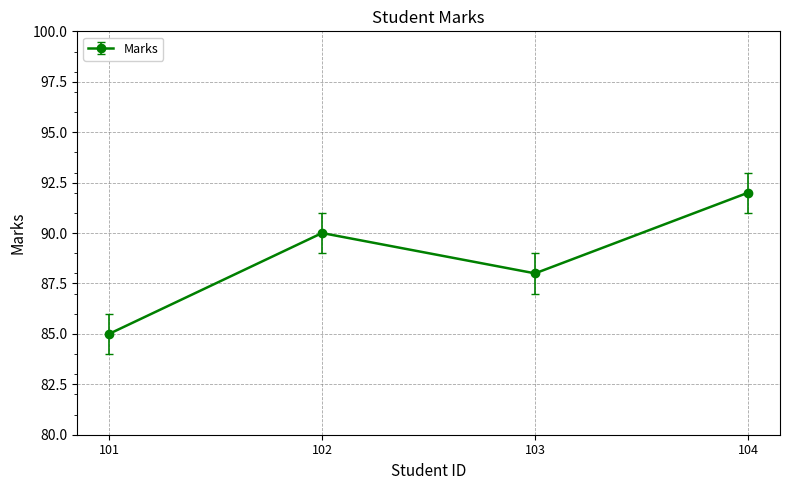

What is the difference between the values at 101 and 102?

5